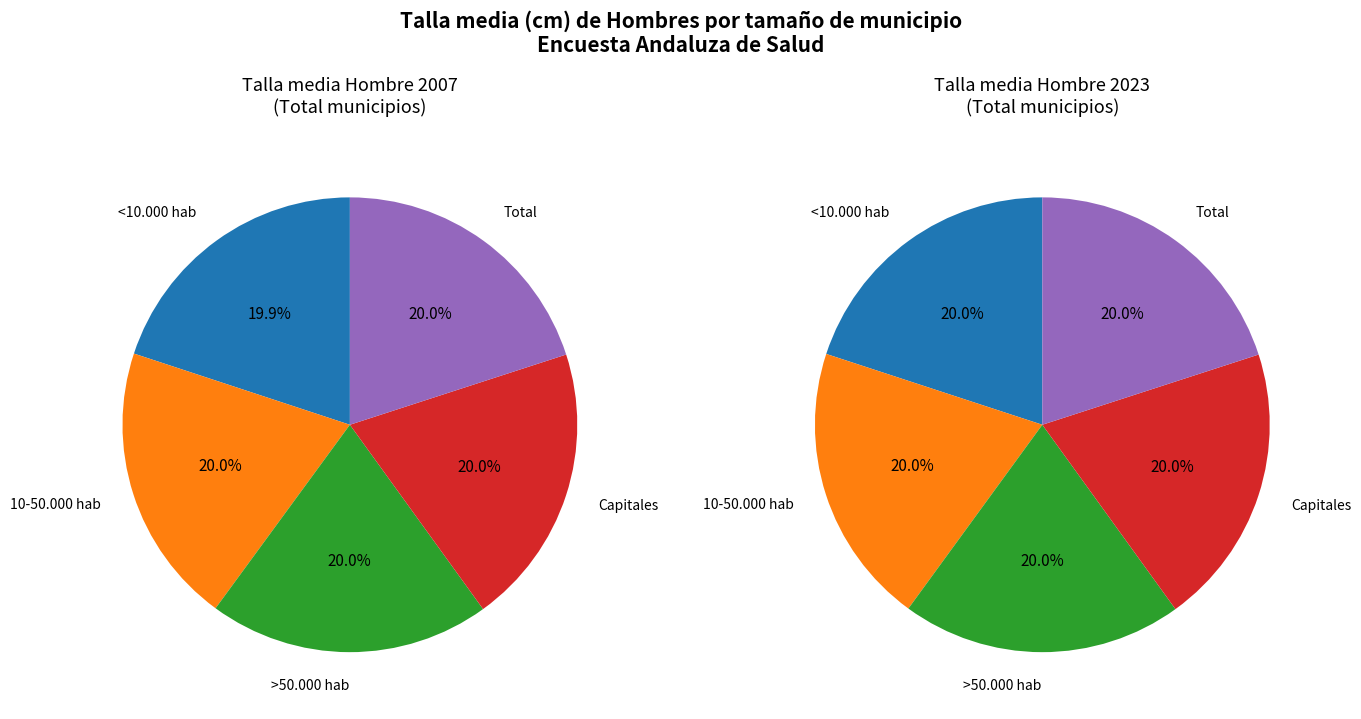

What is the total percentage of Capitales and 10-50.000 hab?

40.1%